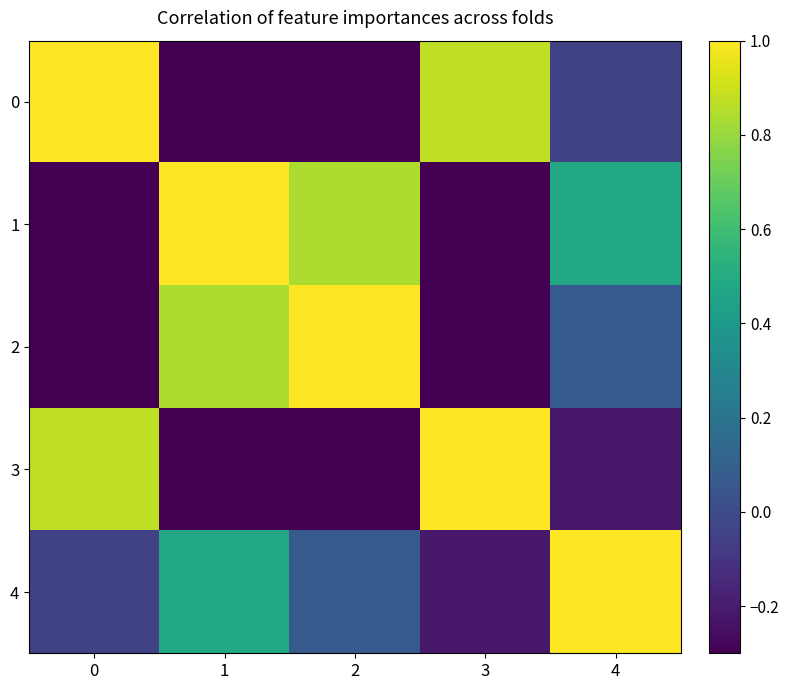

At how many categories does at least one series exceed 0?

5